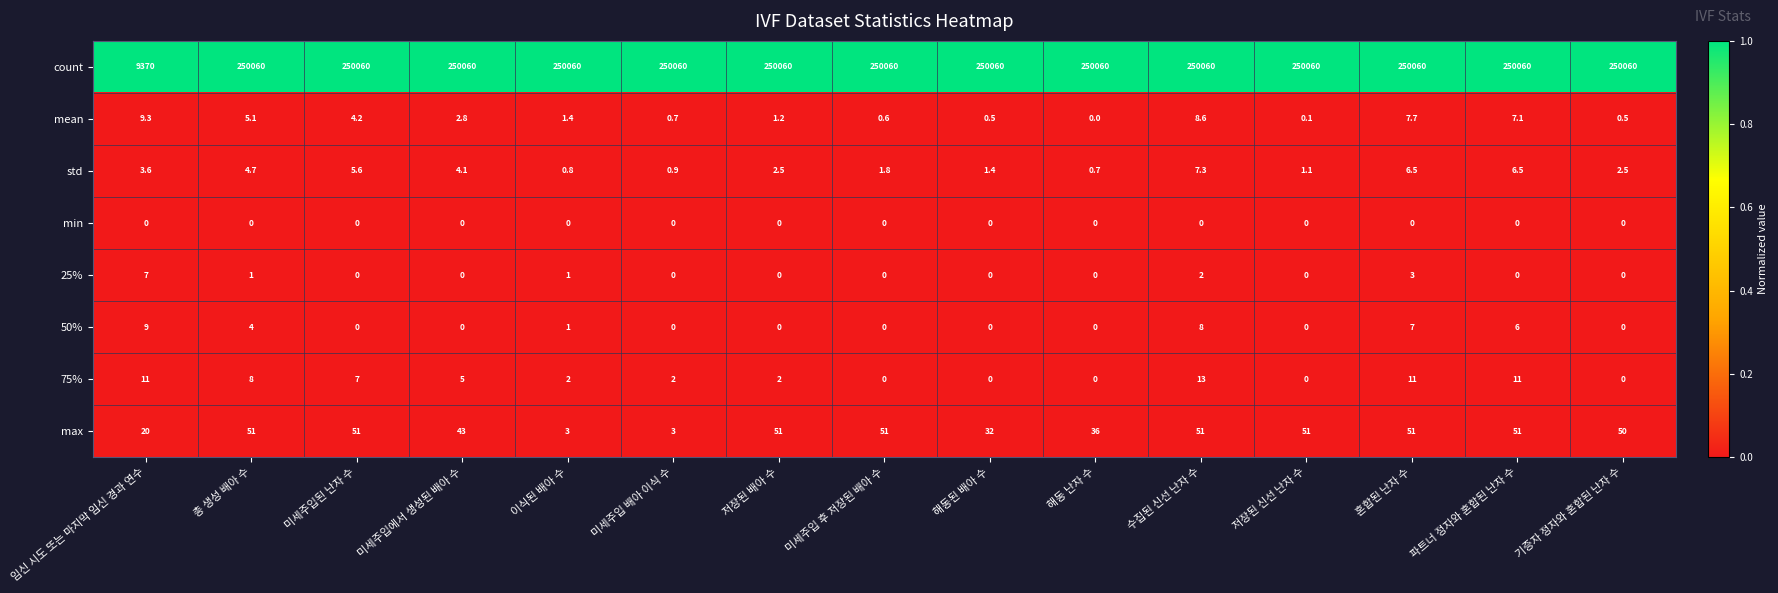

Which series has the largest total across all categories?

count